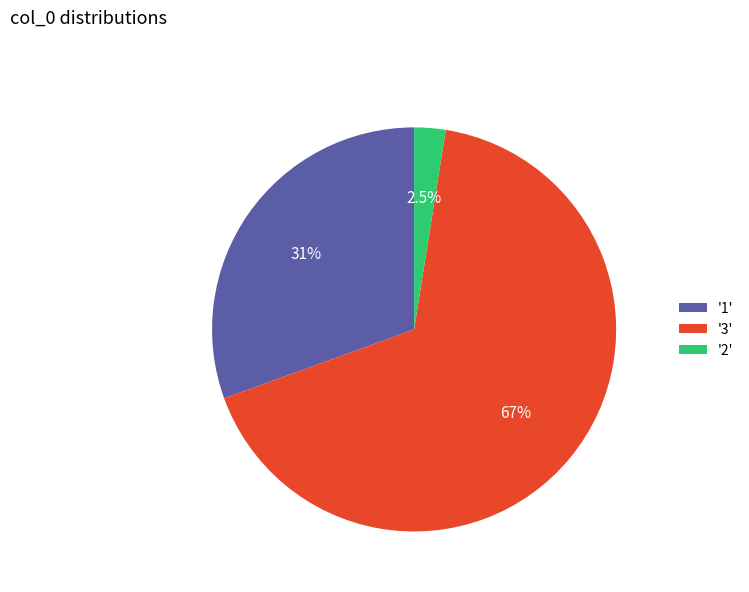

Which category accounts for the majority?

'3'